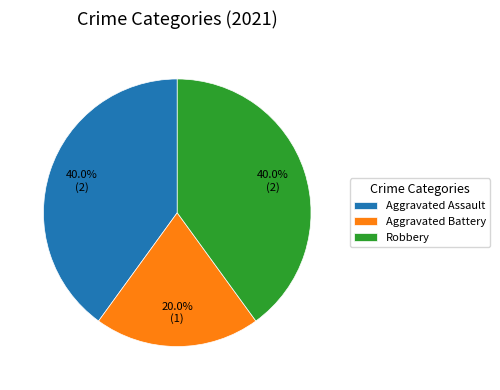

How many slices are in this pie chart?

3